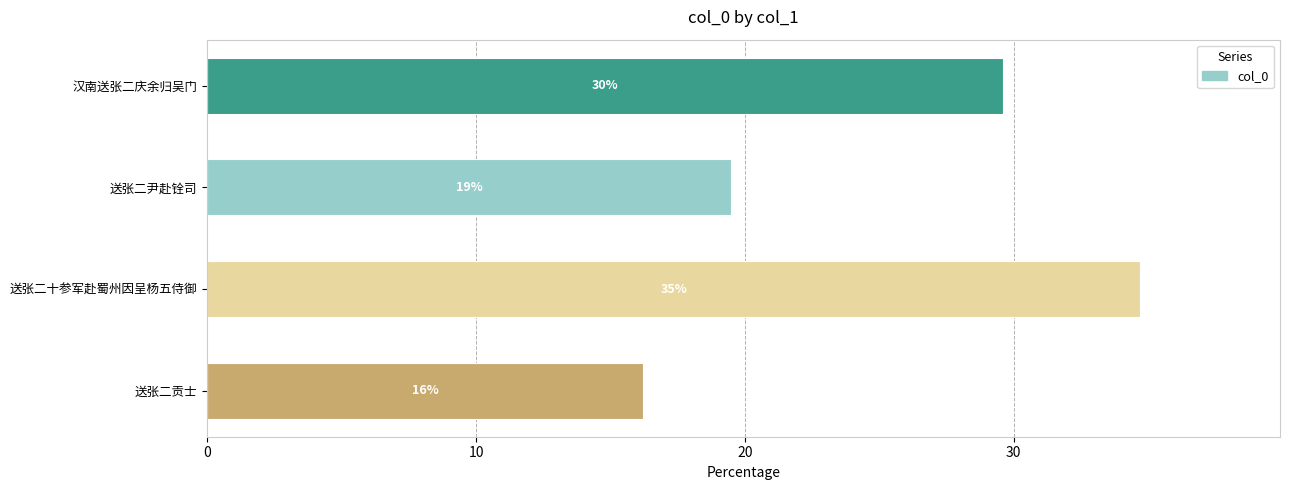

Are the bars horizontal?

Yes